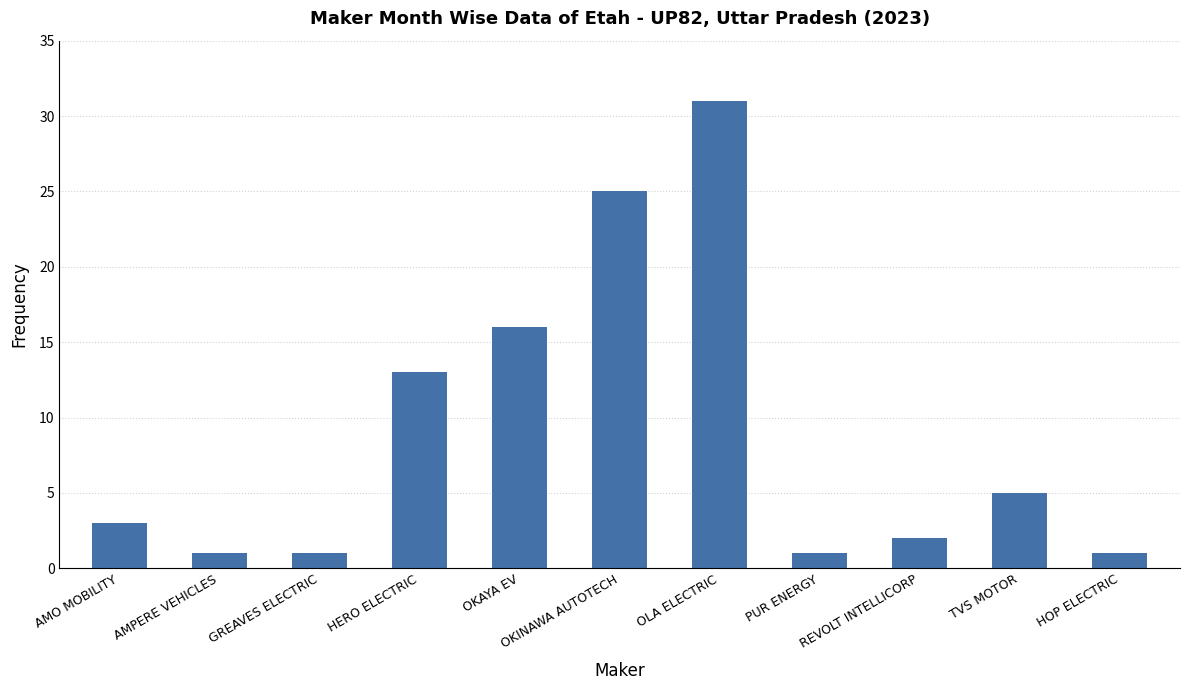

What is the label of the 3rd bar from the right?

REVOLT INTELLICORP